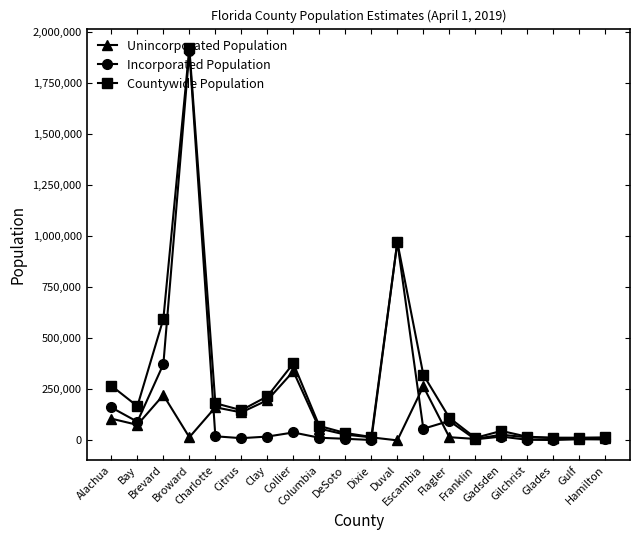

Which series has the largest total across all categories?

Countywide Population